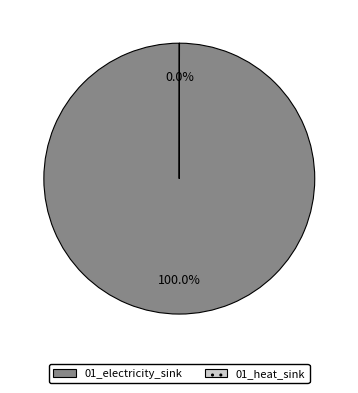

The 01_electricity_sink slice represents 91% of the pie. True or false?

False